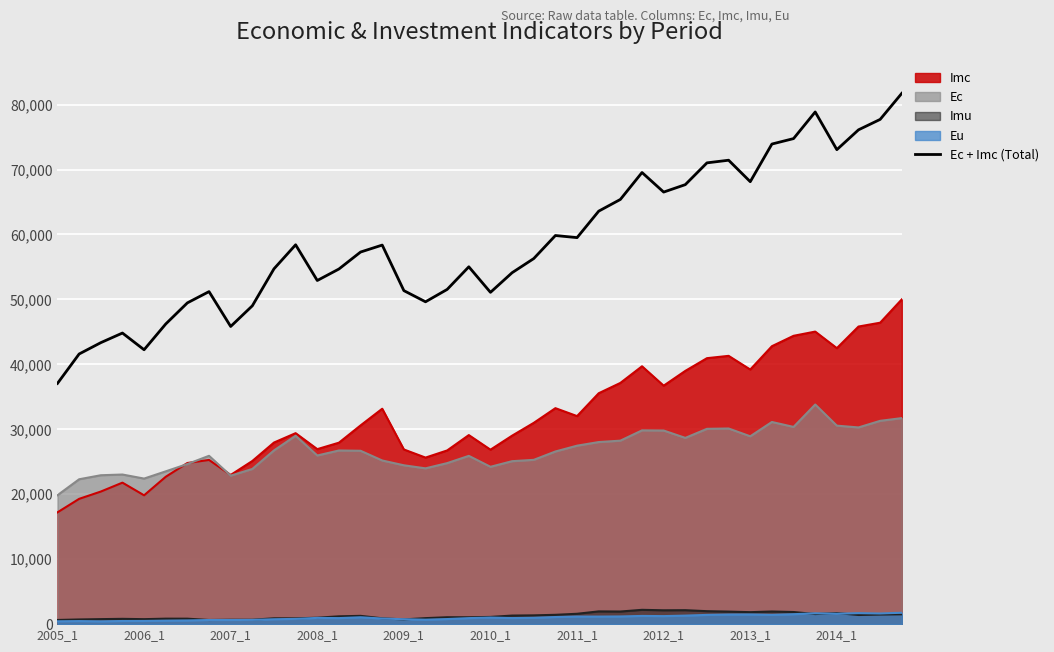

What is the minimum value for Ec + Imc (Total)?

37070.4